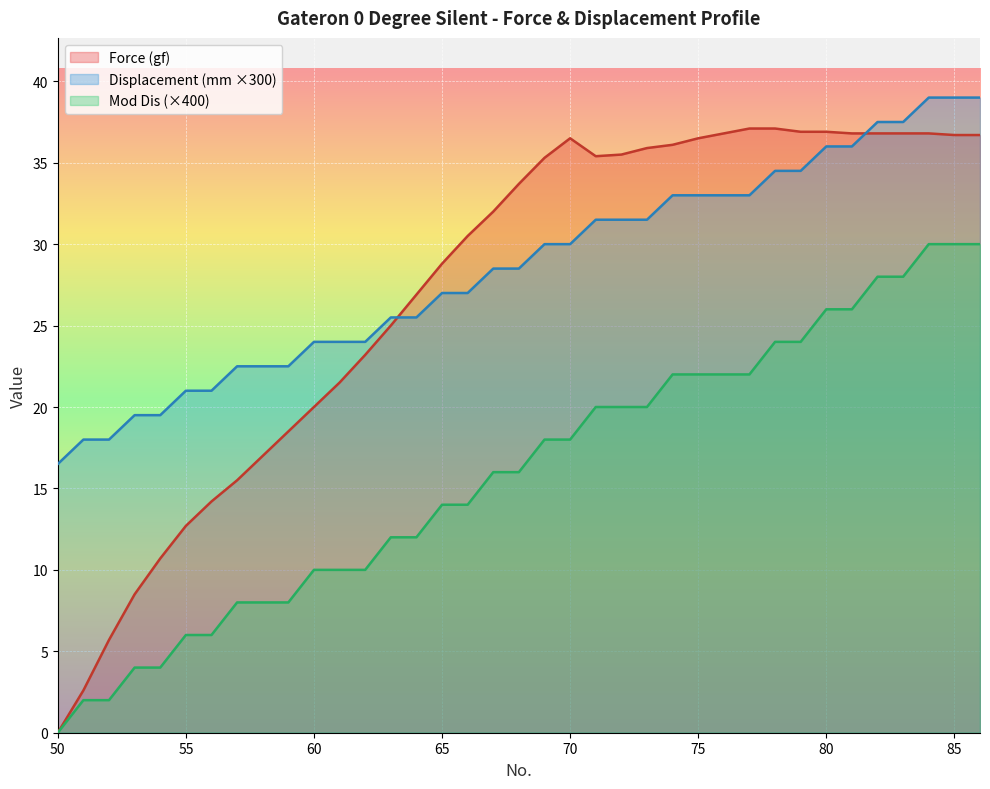

Which has a higher value, 67 or 69?

69